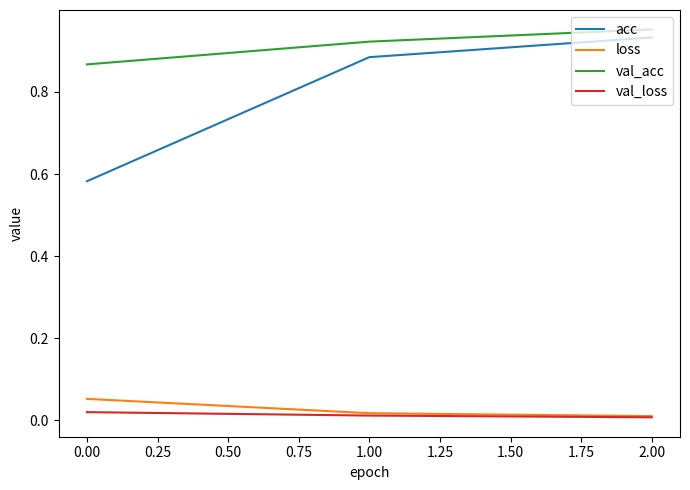

Which series has the widest spread of values?

acc